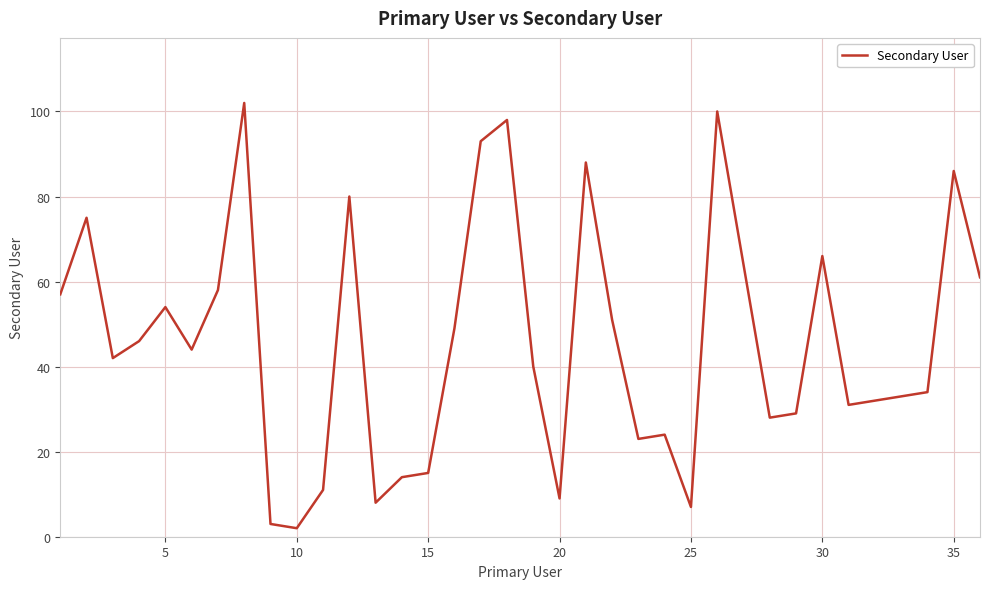

What is the maximum value shown in the chart?

102